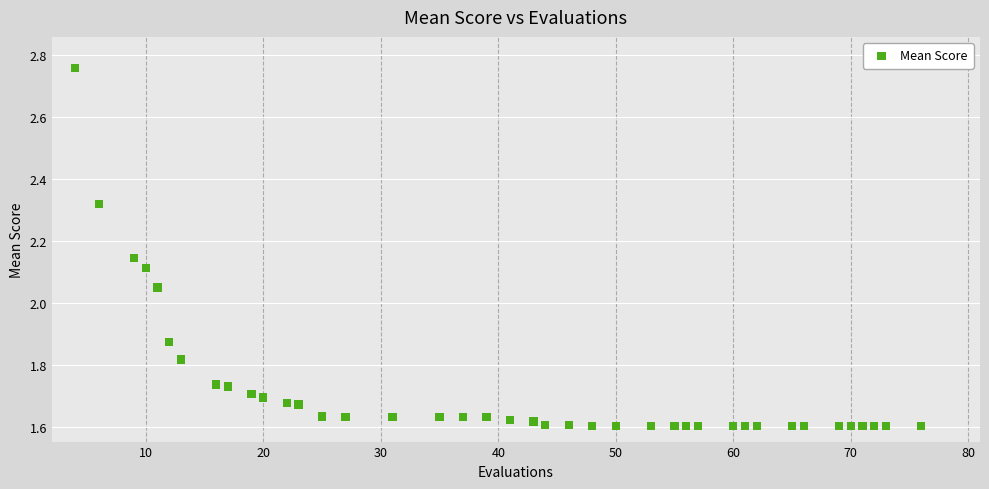

What is the range of Y values (max minus min)?

1.2